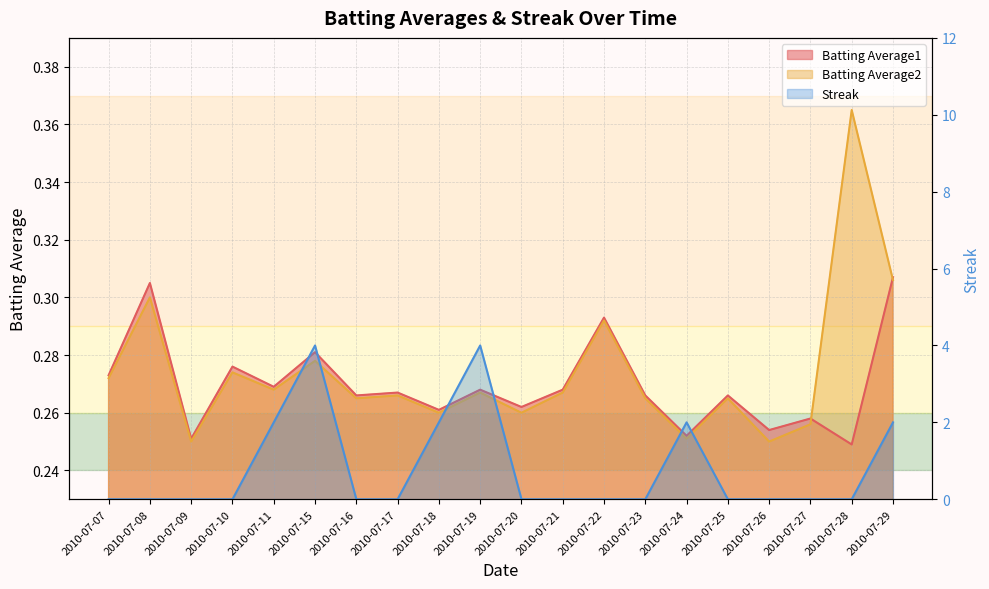

The Streak series shows 2.2 at 2010-07-20. True or false?

False